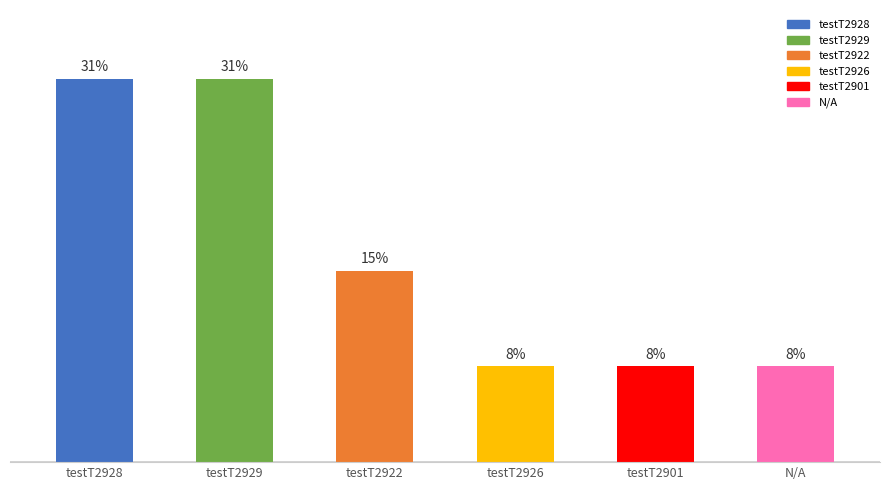

Rank the categories by value from lowest to highest.

testT2926, testT2901, N/A, testT2922, testT2928, testT2929